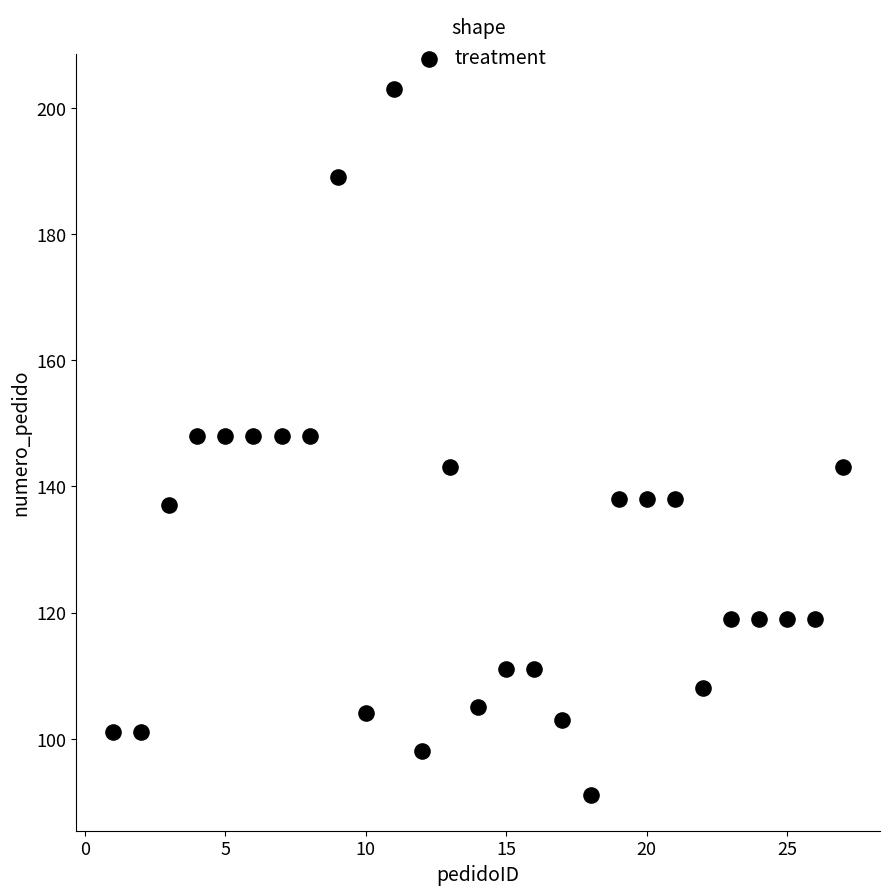

What is the range of Y values (max minus min)?

112